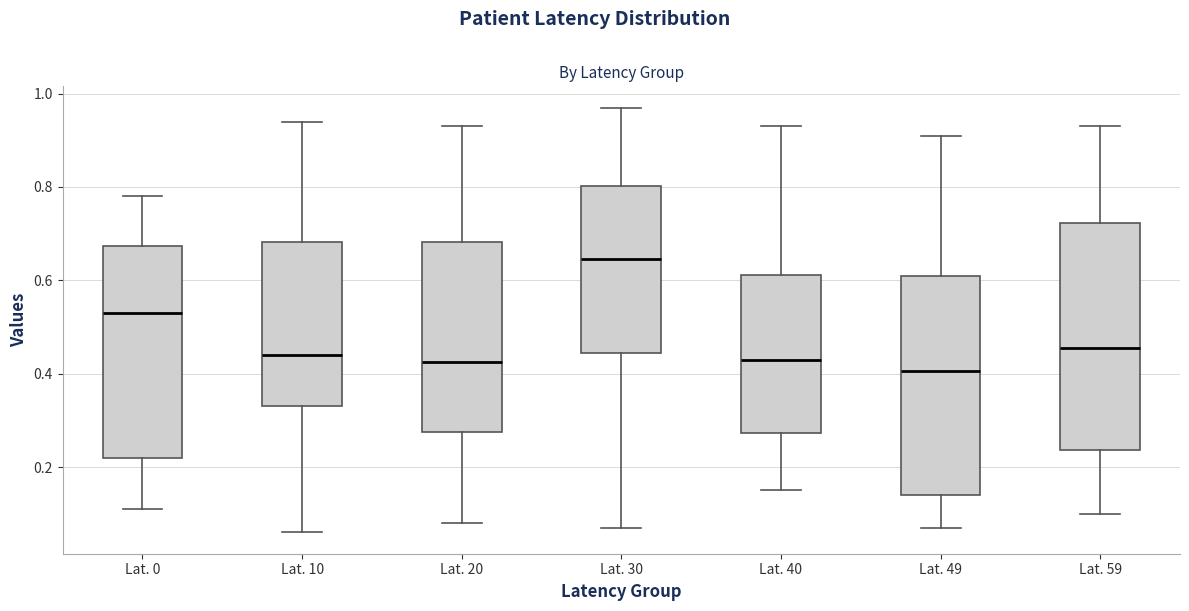

Reading left to right, read every box against the y-axis: the position of its median line, the range the box covers, and the ends of its whiskers. The values are not printed on the chart, so give them approximately, as read against the axis.

Lat. 0: median 0.54, box 0.22 to 0.68, whiskers 0.12 to 0.78
Lat. 10: median 0.44, box 0.34 to 0.68, whiskers 0.06 to 0.94
Lat. 20: median 0.42, box 0.28 to 0.68, whiskers 0.08 to 0.94
Lat. 30: median 0.64, box 0.44 to 0.80, whiskers 0.08 to 0.98
Lat. 40: median 0.44, box 0.28 to 0.62, whiskers 0.16 to 0.94
Lat. 49: median 0.40, box 0.14 to 0.62, whiskers 0.08 to 0.92
Lat. 59: median 0.46, box 0.24 to 0.72, whiskers 0.10 to 0.94